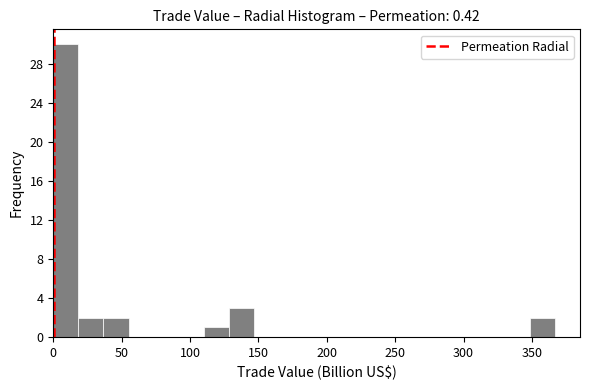

Around what value on the x-axis is the tallest bar? Give the approximate position of its centre, as read against the axis.

10